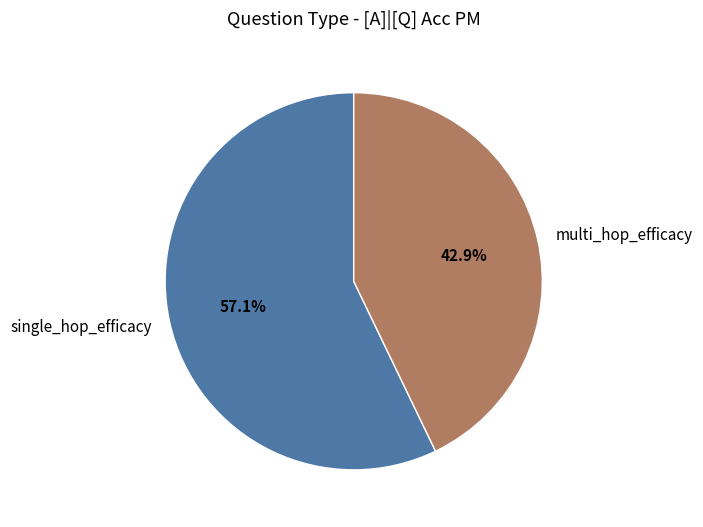

Is it true that single_hop_efficacy is 68% of the pie?

False